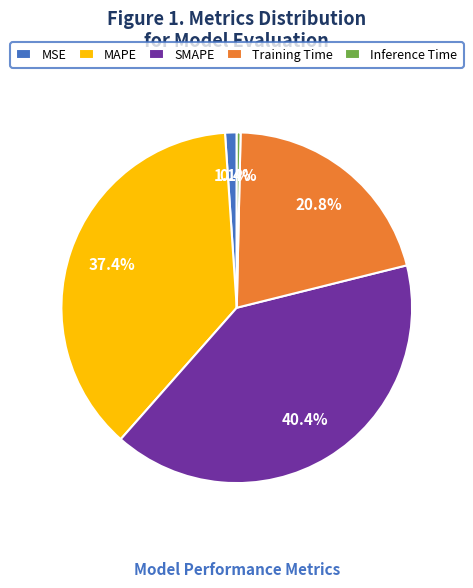

Between SMAPE and MSE, which is larger?

SMAPE